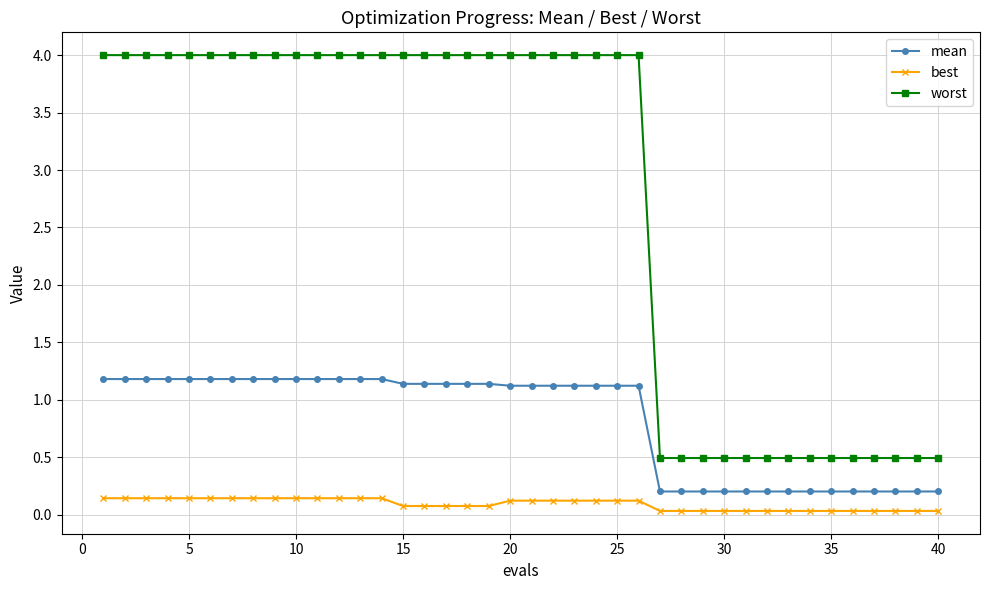

List the series in order of their overall mean, highest first.

worst, mean, best